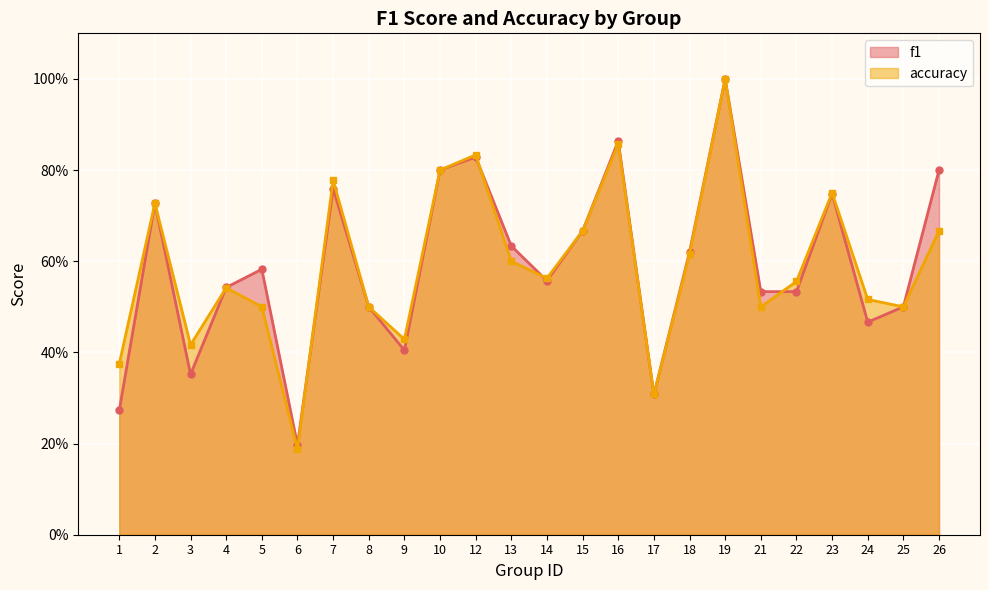

At which category does the chart reach its minimum across all series?

6